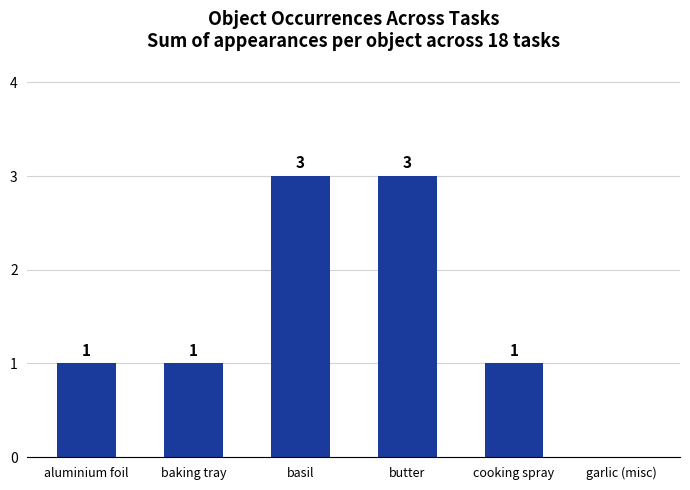

Approximately how many times larger is the value at aluminium foil compared to butter?

0.3